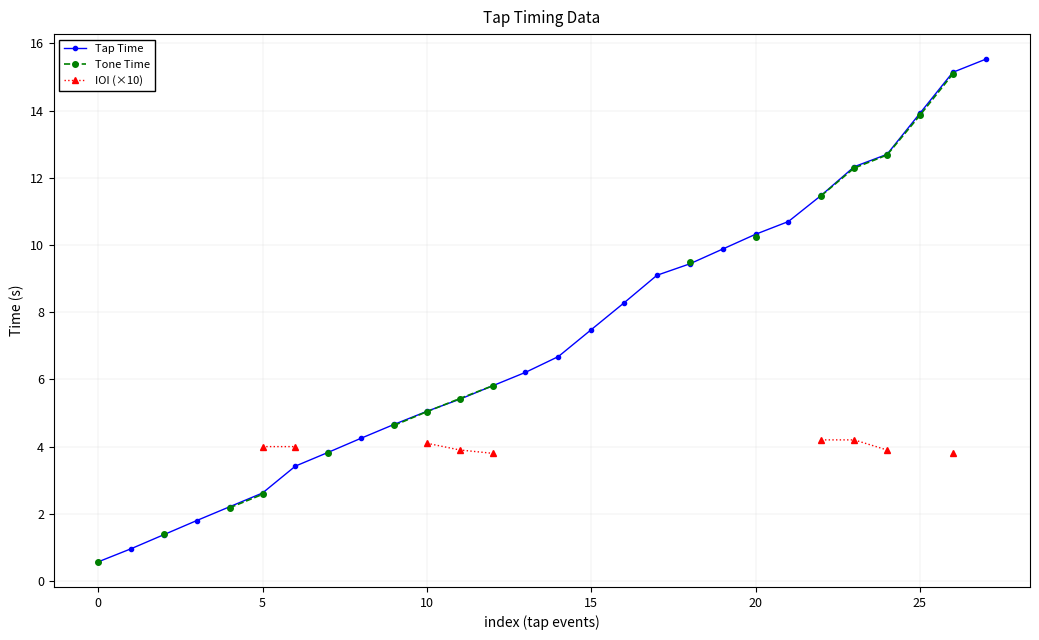

What is the minimum value for Tap Time?

0.6